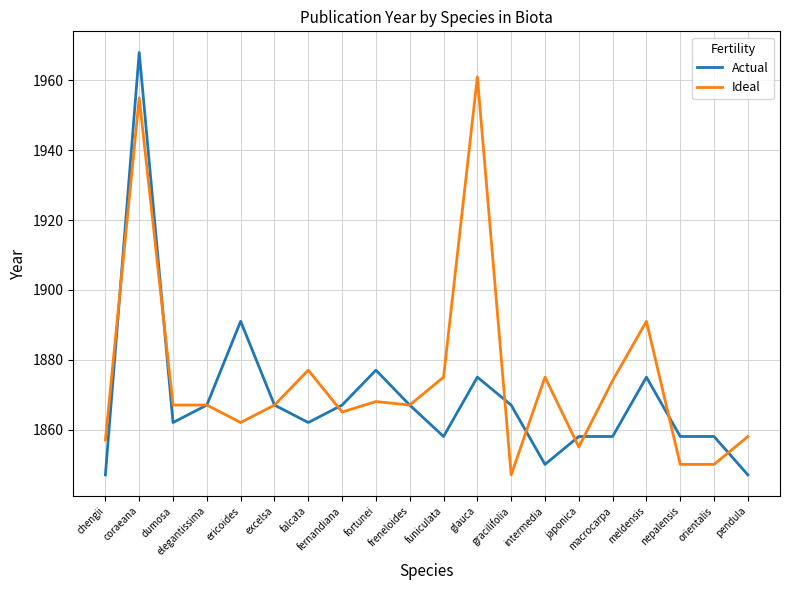

What is the spread (max minus min) of values at fortunei?

9